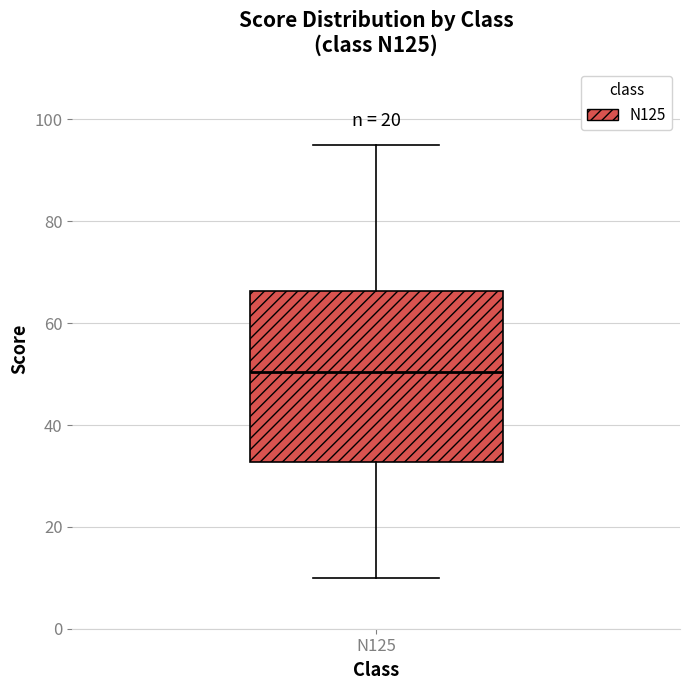

Read this box plot against the y-axis: the position of the median line, the range covered by the box, and the ends of both whiskers. The values are not printed on the chart, so give them approximately, as read against the axis.

median 50, box 32 to 66, whiskers 10 to 96